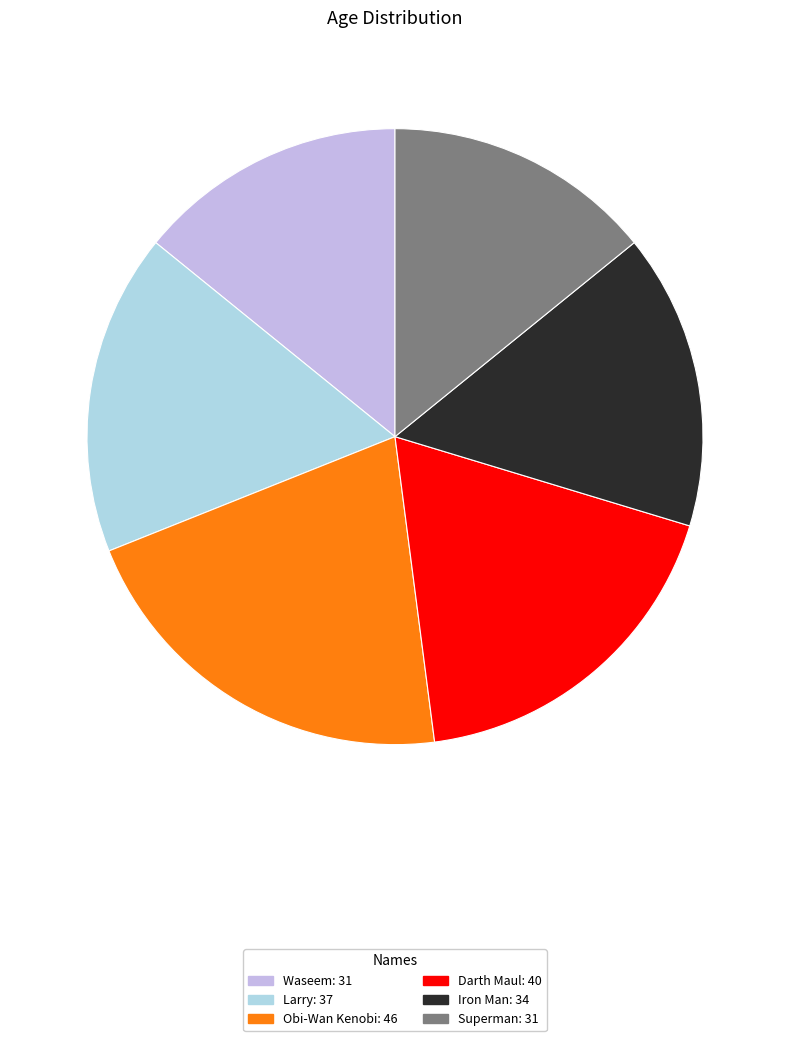

To the nearest percent, what portion does Superman represent?

14%